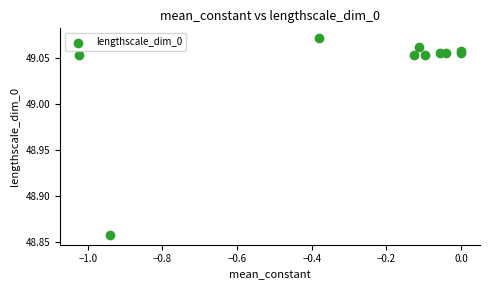

What is the average X value?

-0.3